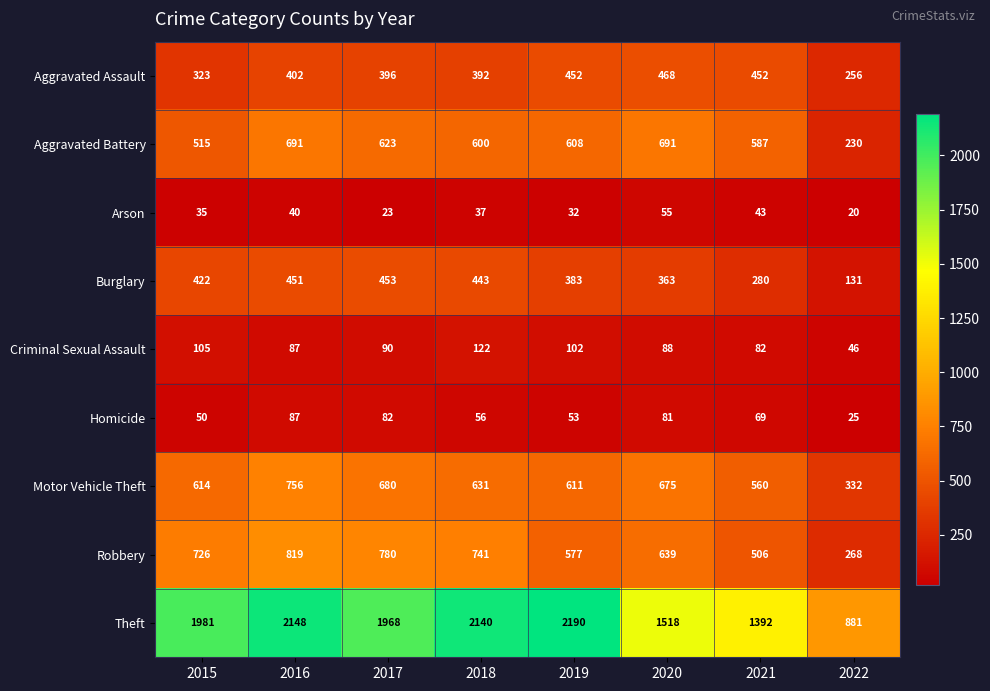

At how many categories does at least one series exceed 1828?

5